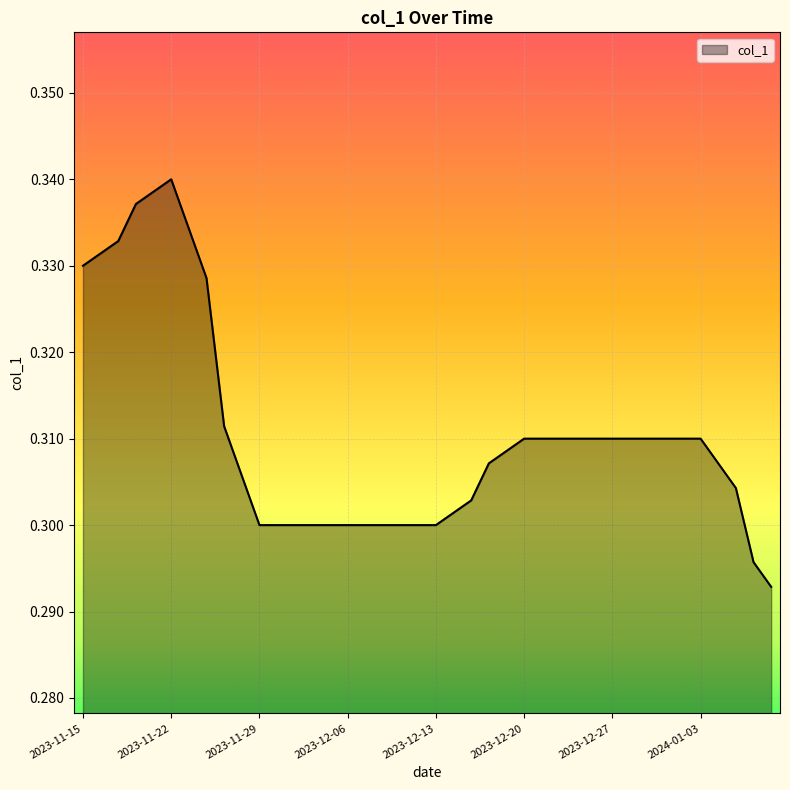

Which label corresponds to the largest value in the chart?

2023-11-22